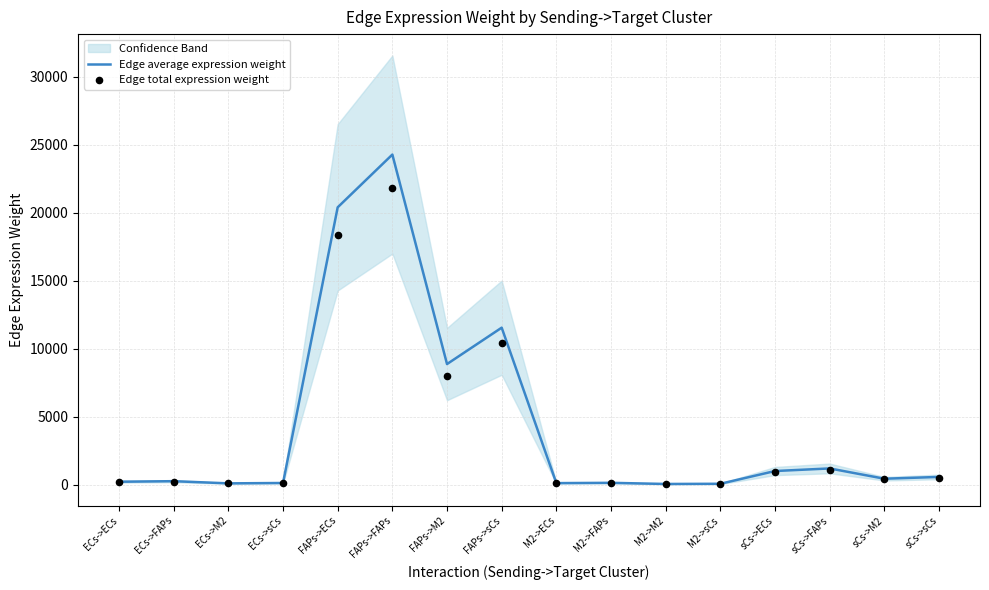

At how many categories does at least one series exceed 14761?

2